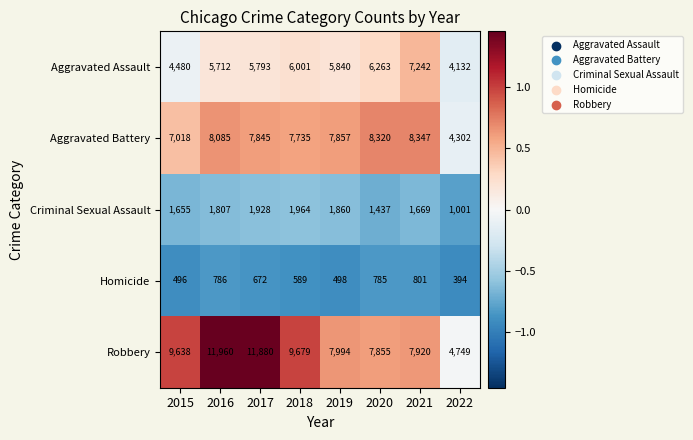

Is the value of Criminal Sexual Assault at 2016 greater than the value of Homicide at 2018?

Yes